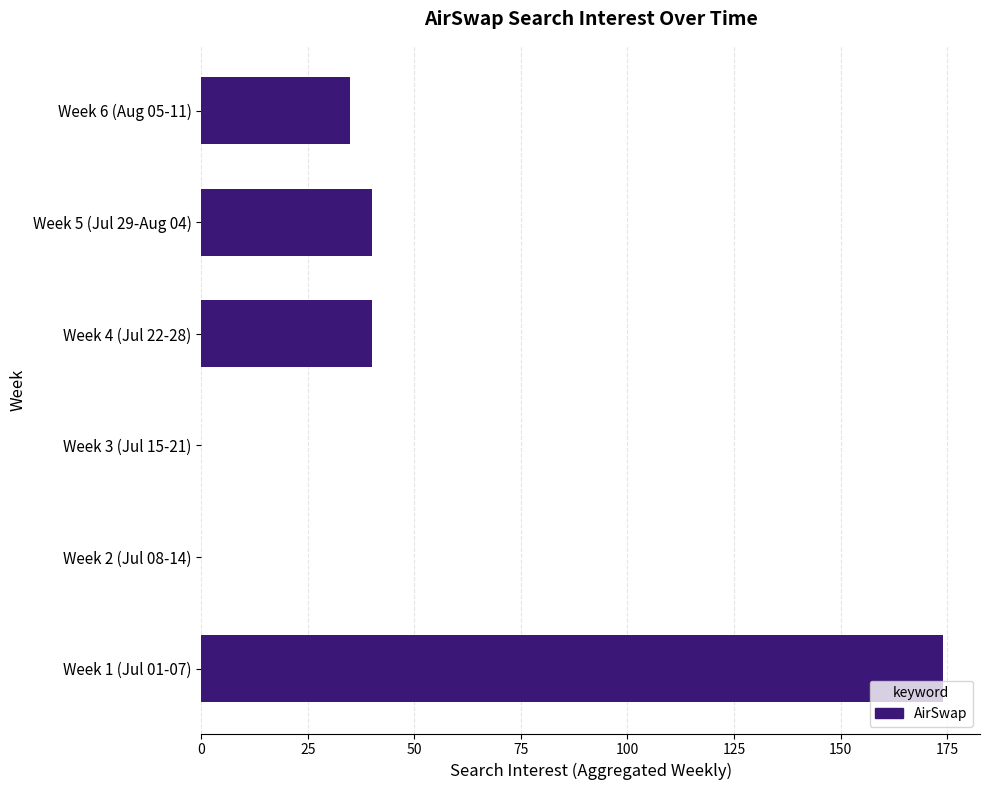

Is it true that the value at Week 4 (Jul 22-28) is 40?

True